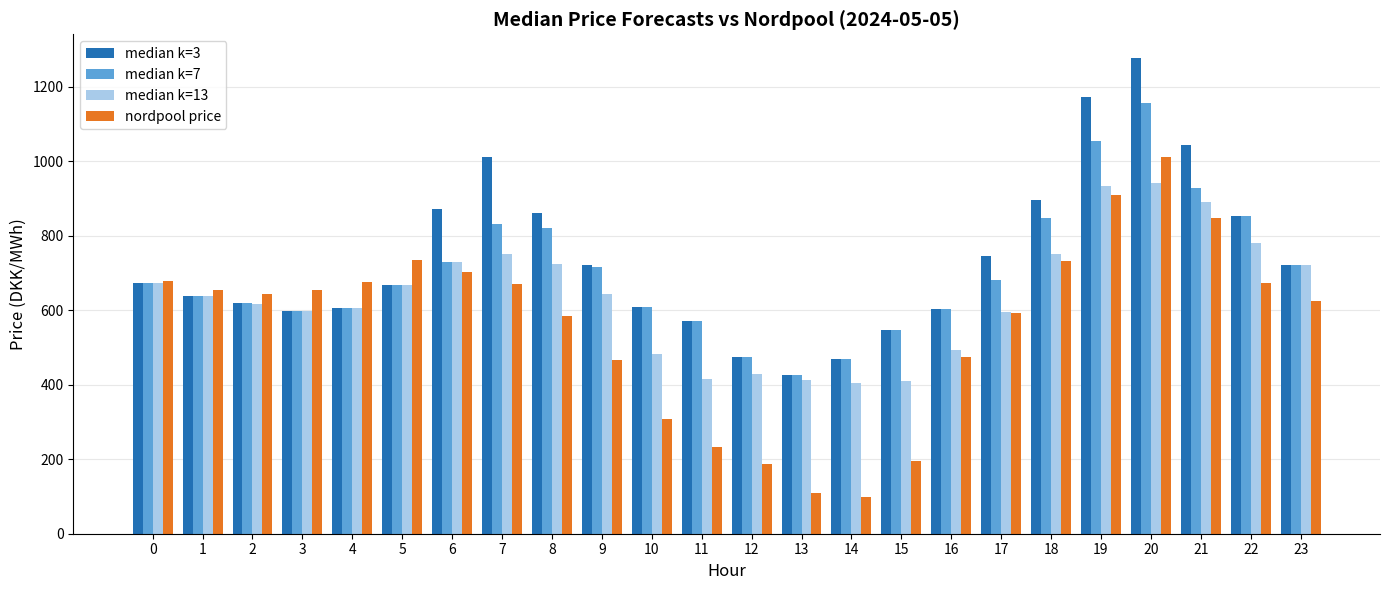

What is the minimum value shown in the chart?

99.5